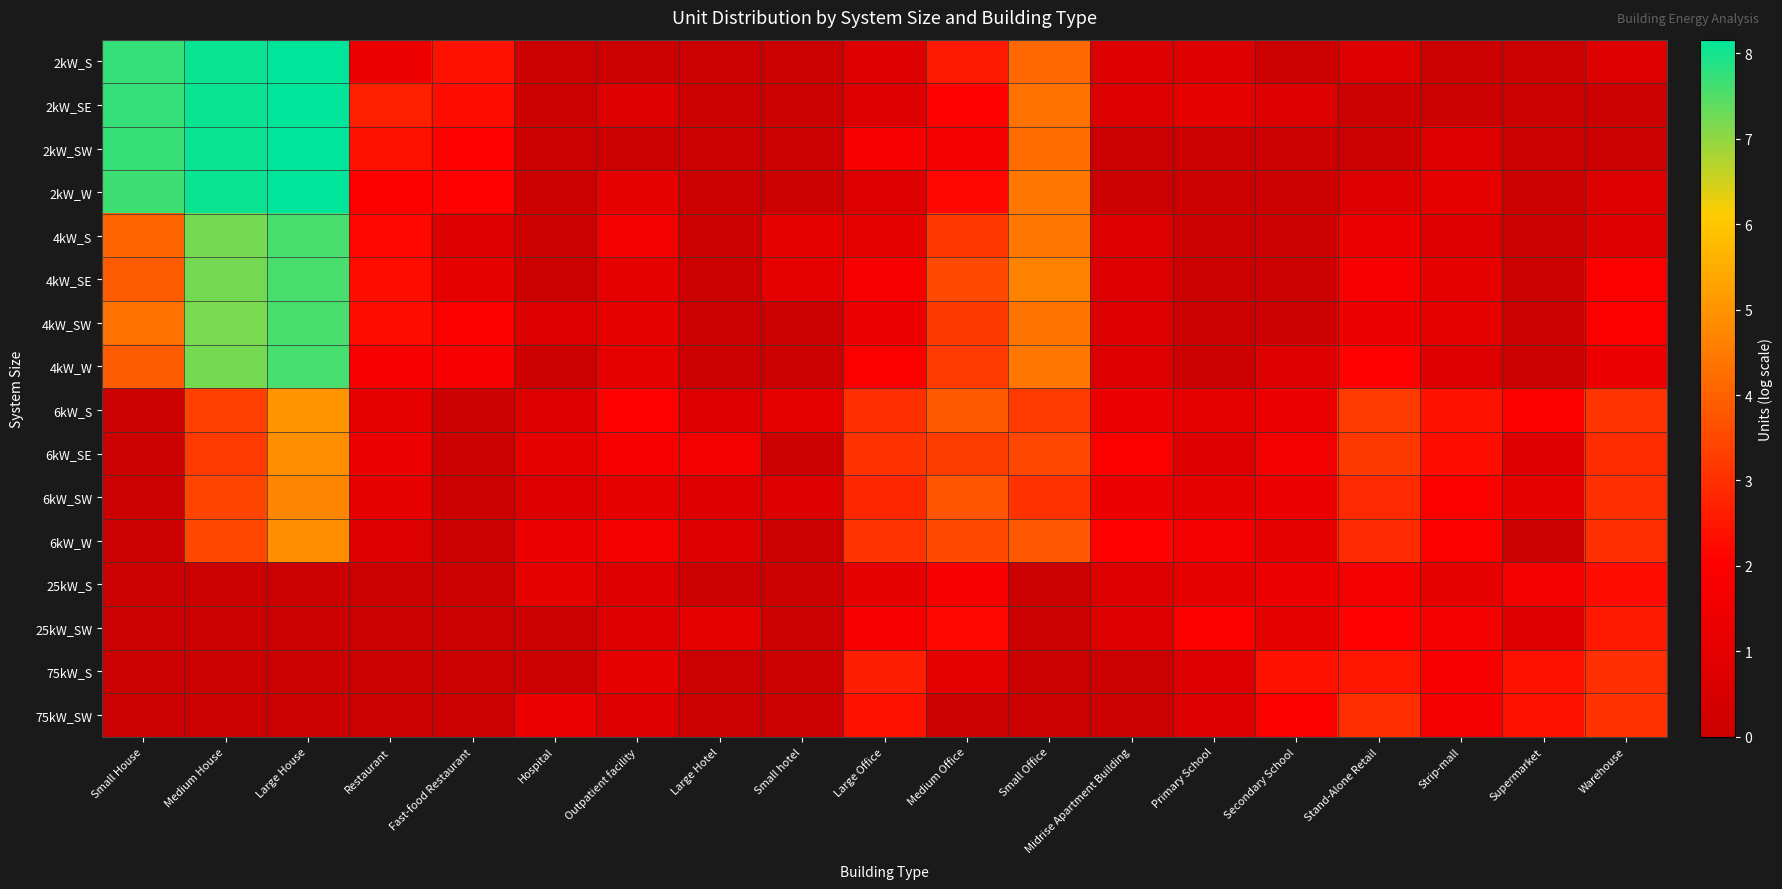

List the series in order of their peak value, lowest first.

25kW_S, 25kW_SW, 75kW_S, 75kW_SW, 6kW_SW, 6kW_W, 6kW_SE, 6kW_S, 4kW_S, 4kW_SE, 4kW_SW, 4kW_W, 2kW_SE, 2kW_SW, 2kW_S, 2kW_W